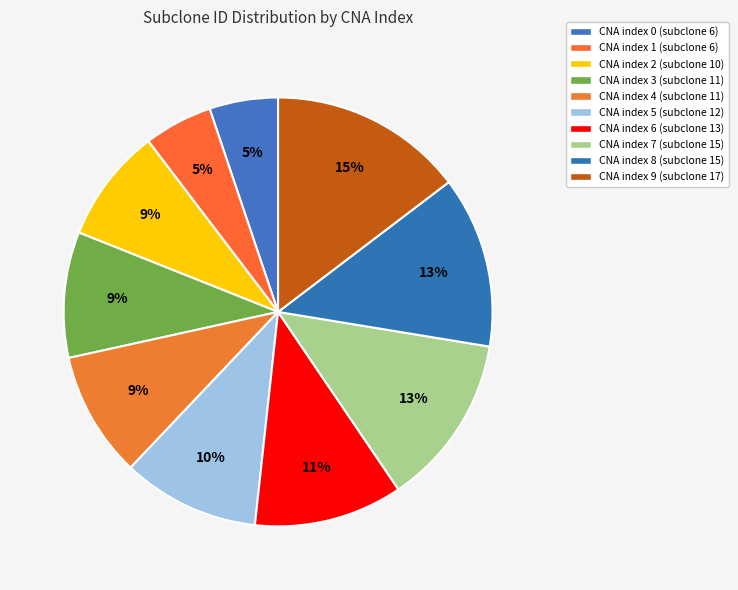

Is there a majority slice in this chart?

No